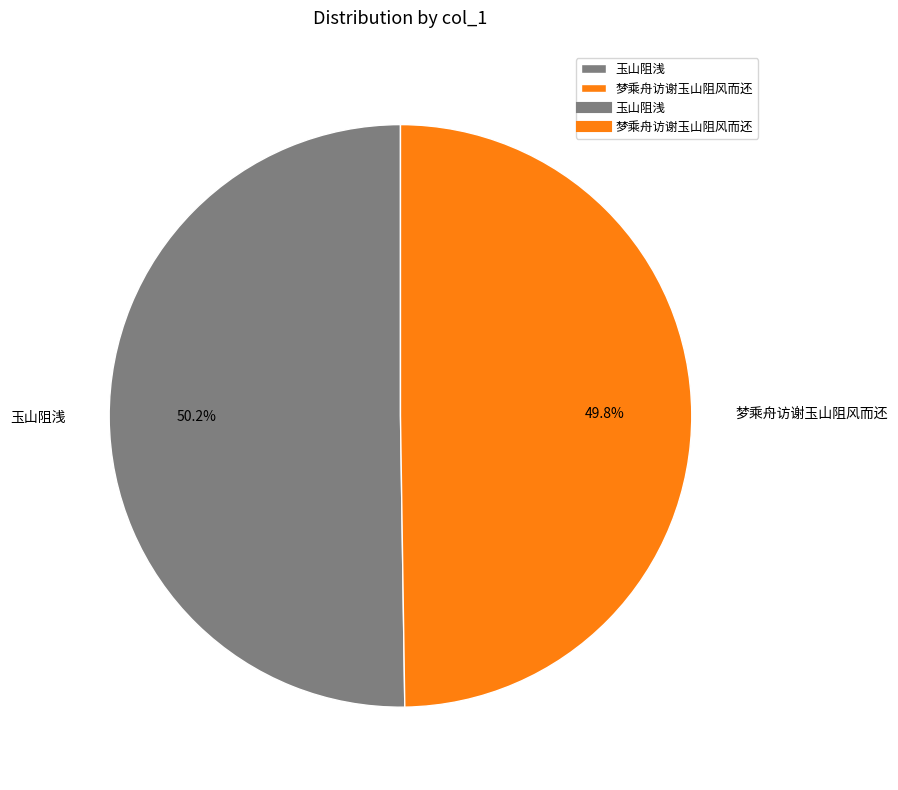

Does any single category account for the majority?

Yes